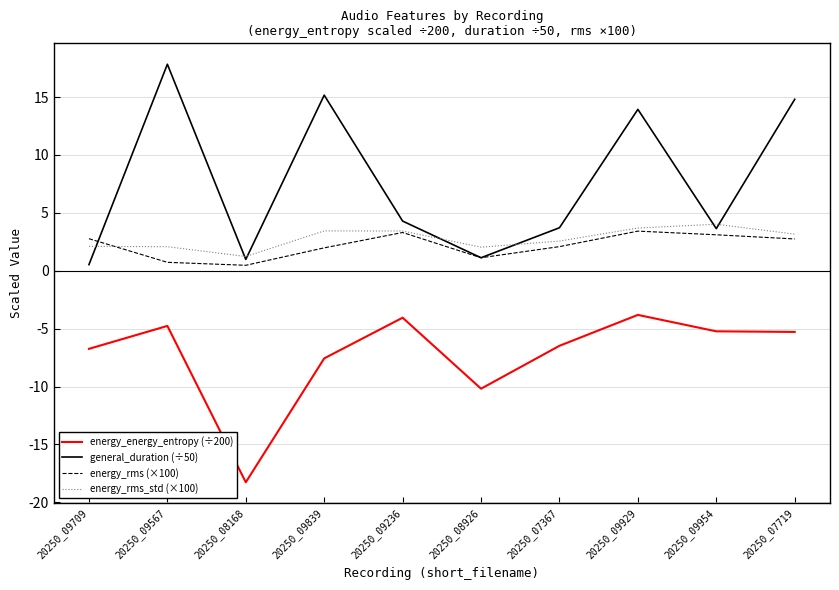

Is the value of energy_rms (×100) at 20250_08168 greater than the value of energy_energy_entropy (÷200) at 20250_07367?

Yes